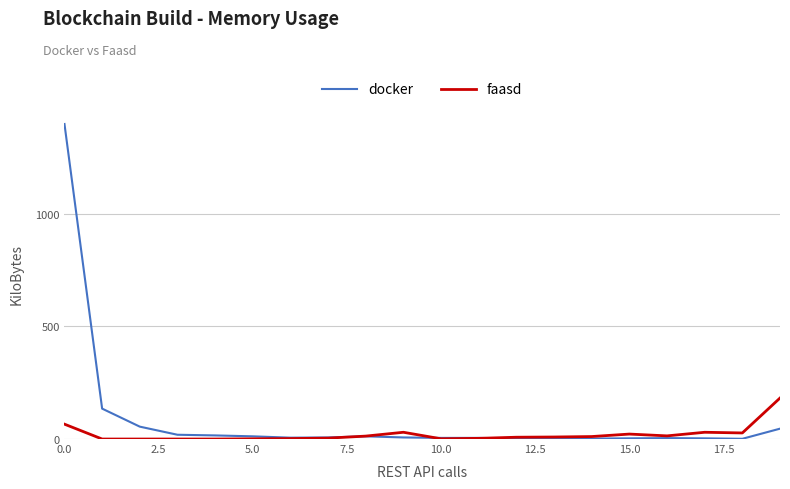

Which series has the widest spread of values?

docker